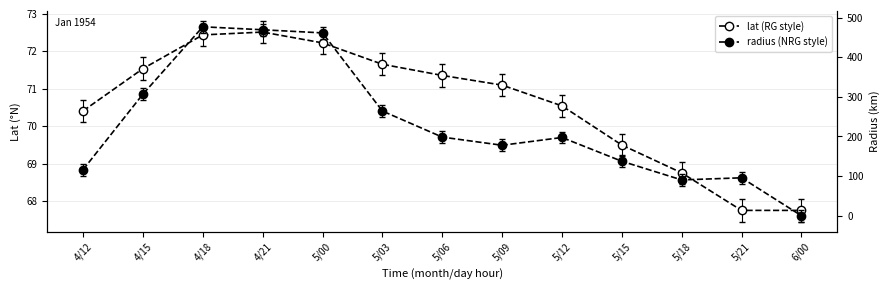

What is the label of the 3rd point from the left?

4/18